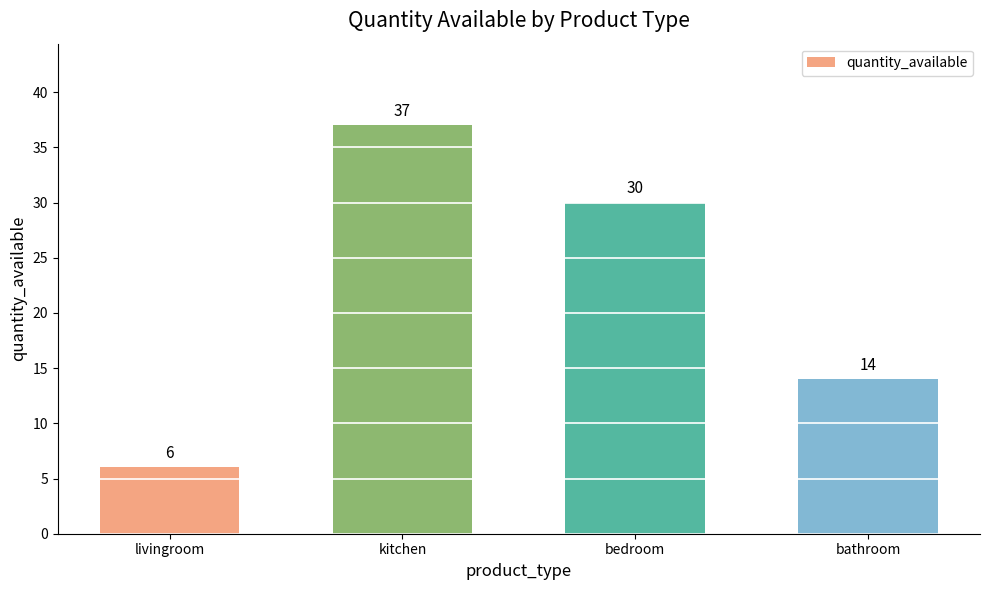

What is the average value?

22